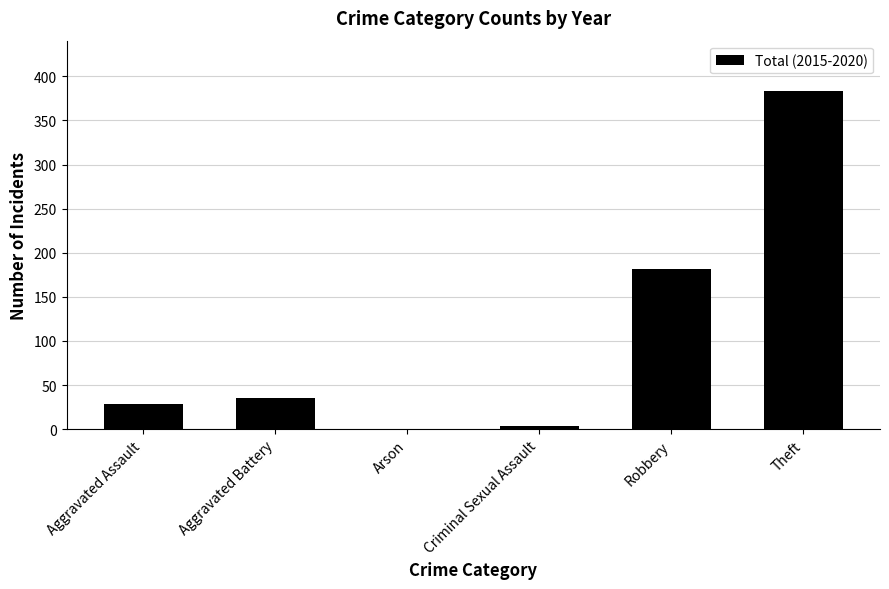

Does the chart contain stacked bars?

No